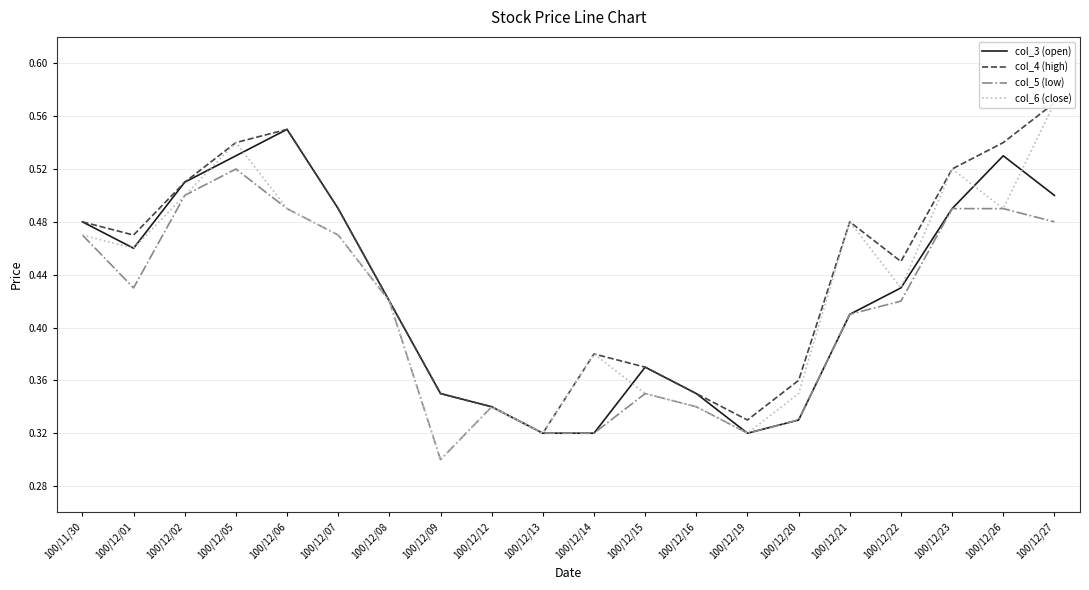

Between 100/12/16 and 100/12/21, which series saw the biggest shift?

col_6 (close)